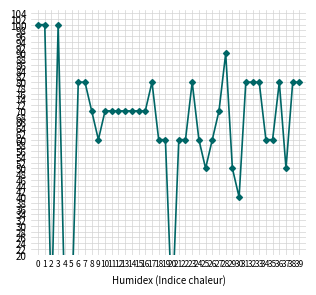

Reading right to left, transcribe all the data shown in this chart.

39=80	38=80	37=50	36=80	35=60	34=60	33=80	32=80	31=80	30=40	29=50	28=90	27=70	26=60	25=50	24=60	23=80	22=60	21=60	20=0	19=60	18=60	17=80	16=70	15=70	14=70	13=70	12=70	11=70	10=70	9=60	8=70	7=80	6=80	5=0	4=0	3=100	2=0	1=100	0=100